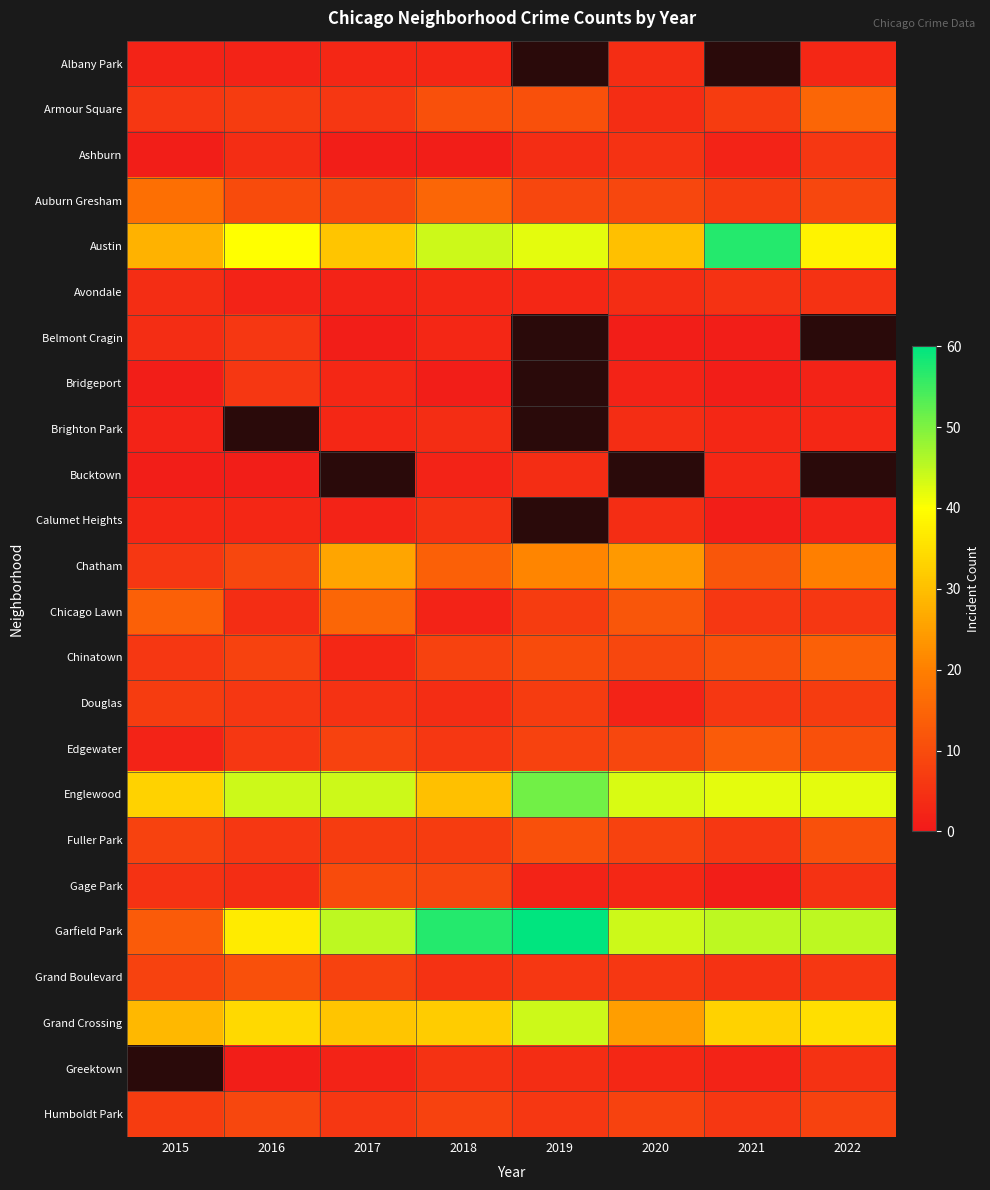

What is the approximate value of Ashburn at 2018?

1.0